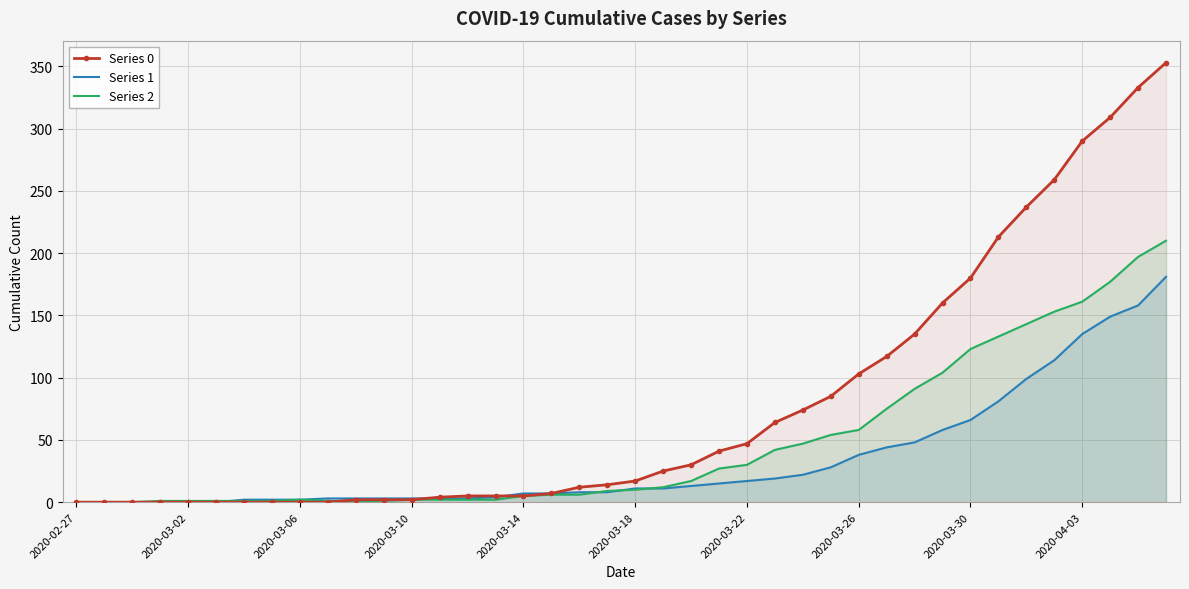

What is the total value across all series at 2020-03-10?

7